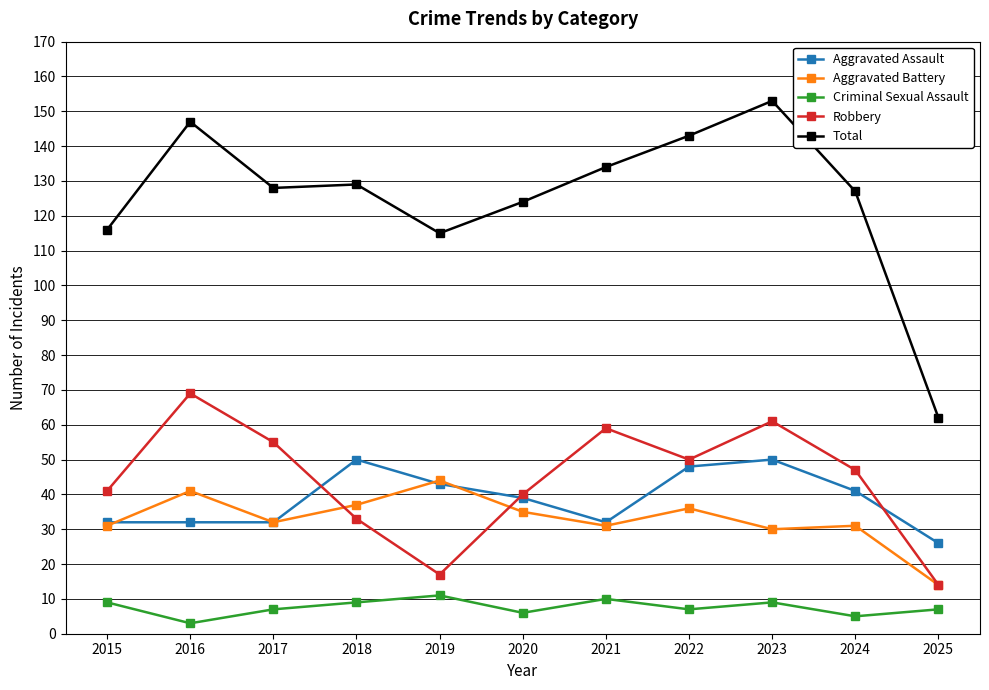

Reading left to right, transcribe all the data shown in this chart.

Aggravated Assault: 2015=32	2016=32	2017=32	2018=50	2019=43	2020=39	2021=32	2022=48	2023=50	2024=41	2025=26
Aggravated Battery: 2015=31	2016=41	2017=32	2018=37	2019=44	2020=35	2021=31	2022=36	2023=30	2024=31	2025=14
Criminal Sexual Assault: 2015=9	2016=3	2017=7	2018=9	2019=11	2020=6	2021=10	2022=7	2023=9	2024=5	2025=7
Robbery: 2015=41	2016=69	2017=55	2018=33	2019=17	2020=40	2021=59	2022=50	2023=61	2024=47	2025=14
Total: 2015=116	2016=147	2017=128	2018=129	2019=115	2020=124	2021=134	2022=143	2023=153	2024=127	2025=62